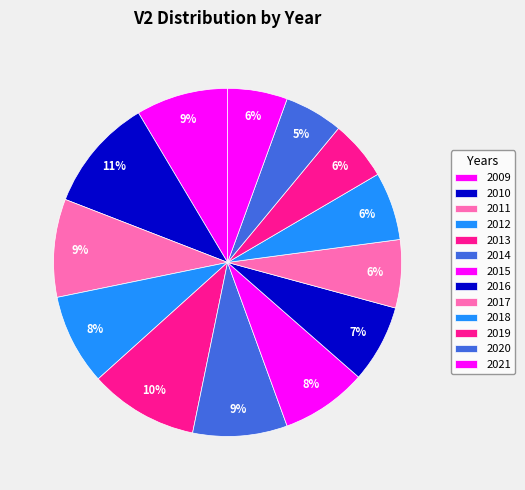

What percentage do 2019 and 2012 together represent?

14.0%